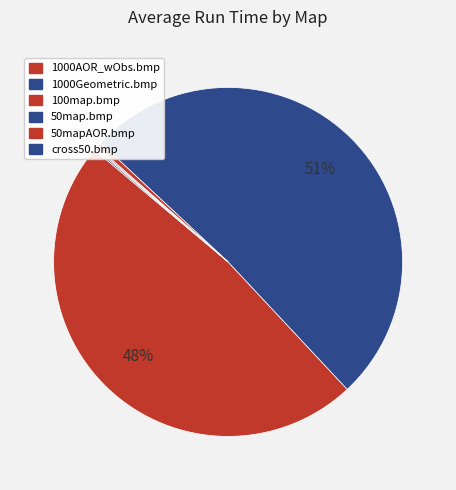

What is the smallest slice in the pie chart?

50mapAOR.bmp